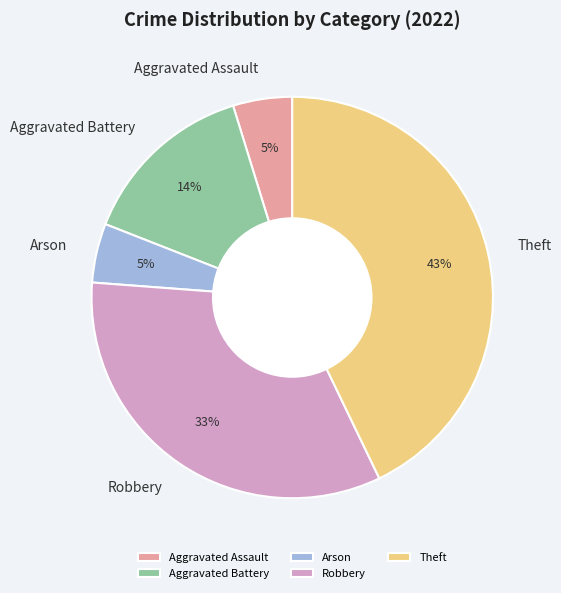

True or false: Aggravated Assault accounts for 13% of the total.

False